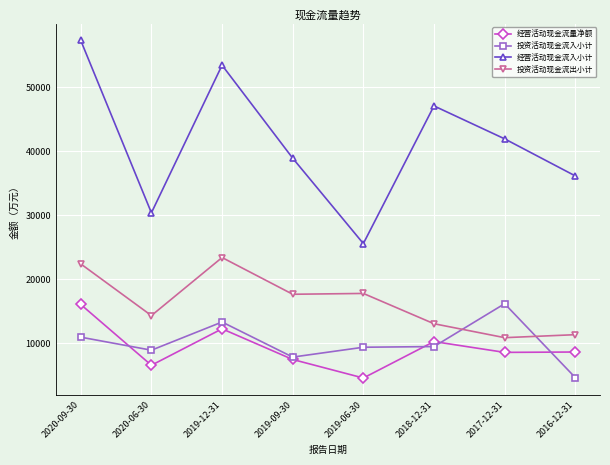

What is the difference between the second highest and second lowest values in the 投资活动现金流出小计 series?

11050